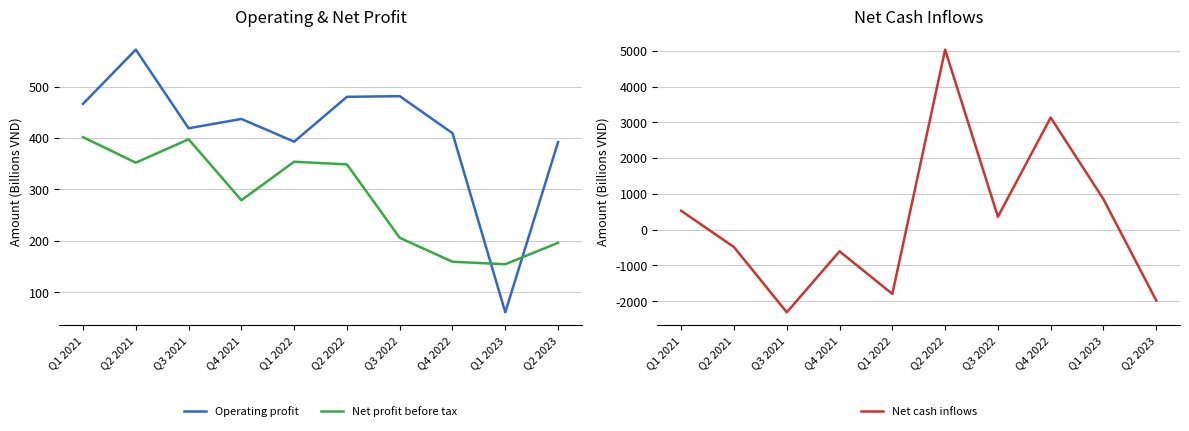

At how many categories does at least one series exceed 3597?

1